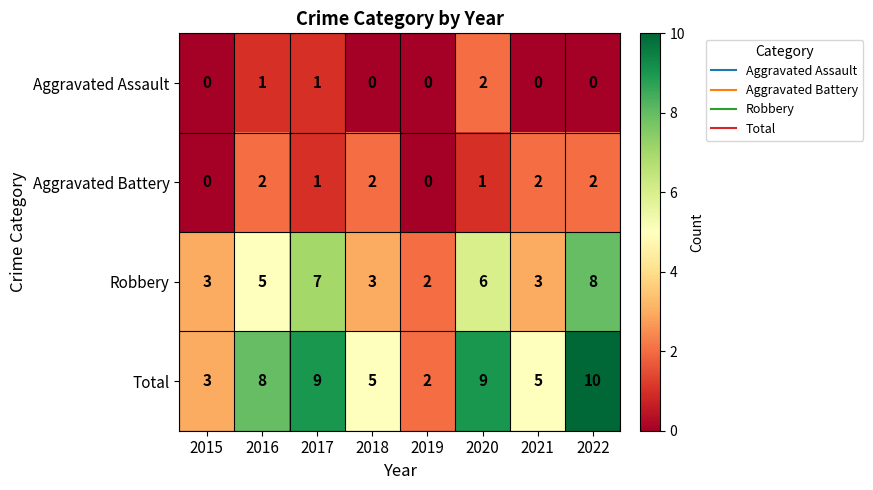

Which series changed the most between 2017 and 2019?

Total